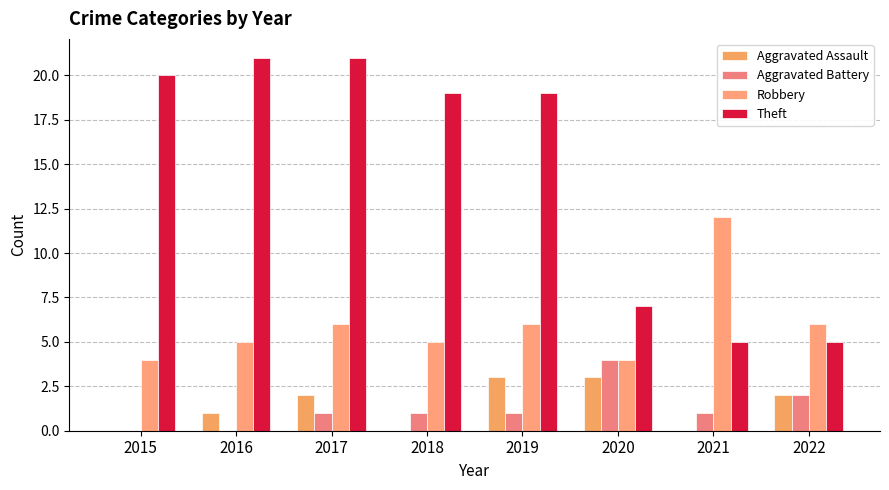

At which label is Aggravated Battery closest to 2?

2022